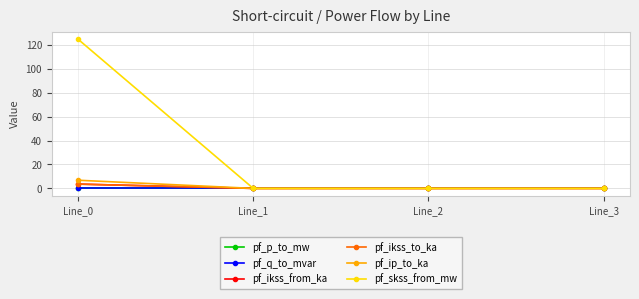

At which category does pf_p_to_mw reach its first local peak?

Line_1